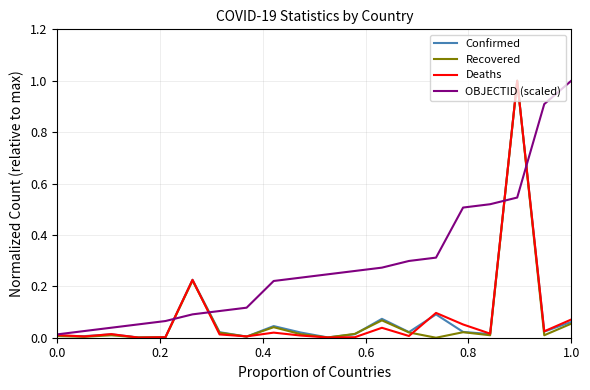

What is the maximum value for Confirmed?

1.0